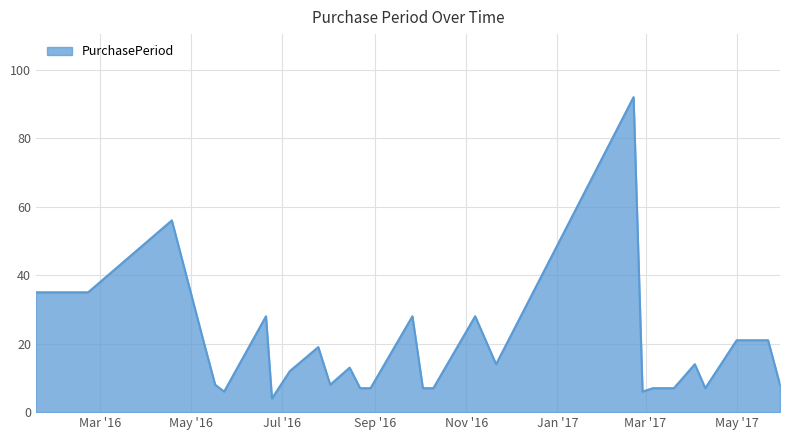

What is the difference between the maximum and minimum values?

88